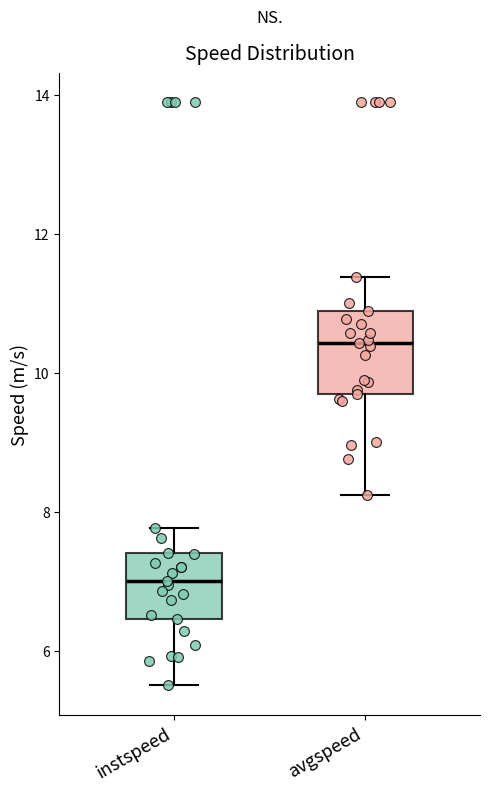

Where is the upper edge of the box for instspeed on the y-axis? The values are not printed on the chart, so give them approximately, as read against the axis.

7.4